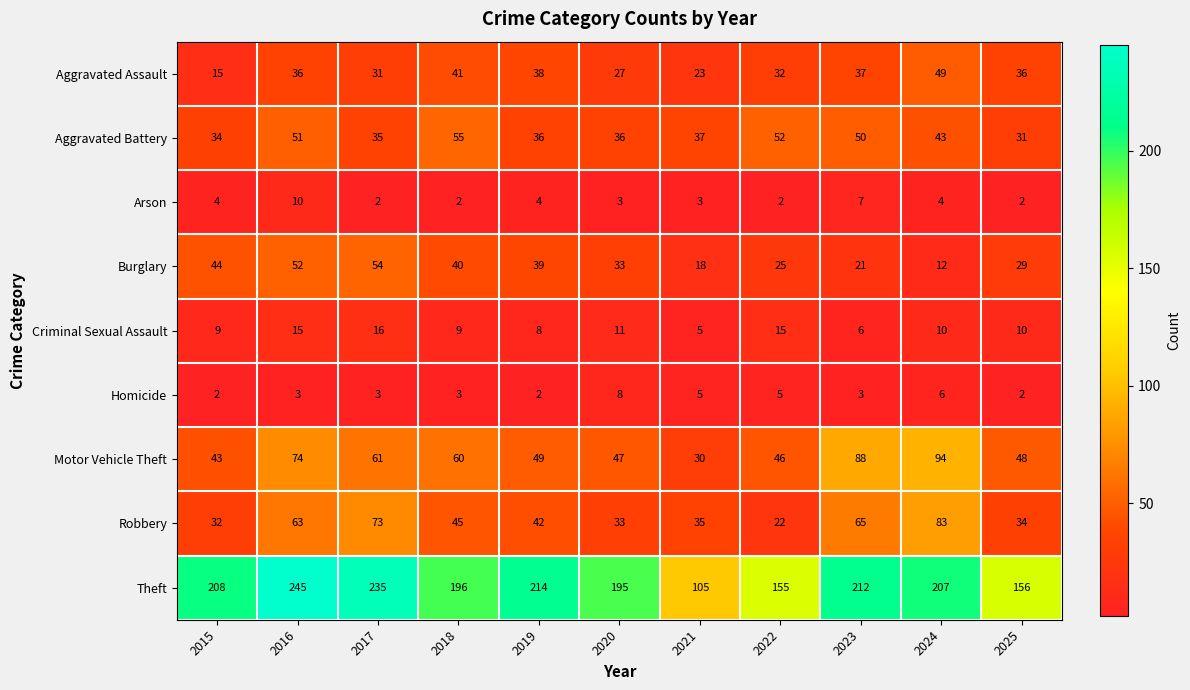

What value does the Theft series have at 2023, to the nearest 50?

200